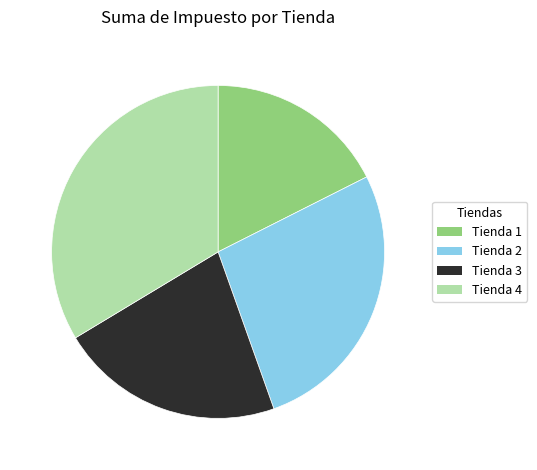

Is it true that Tienda 4 is 24% of the pie?

False